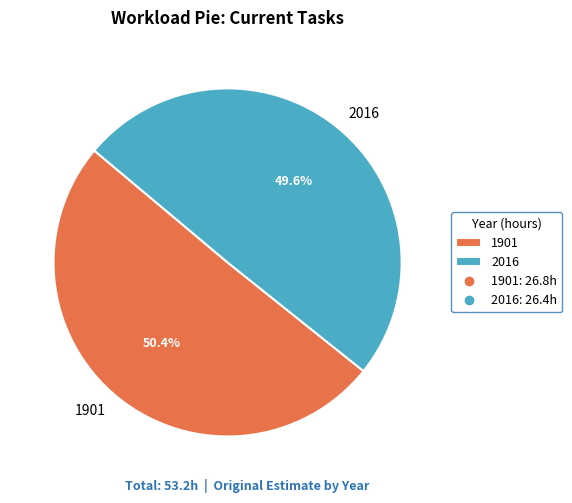

Does 2016 account for over 50% of the chart?

No